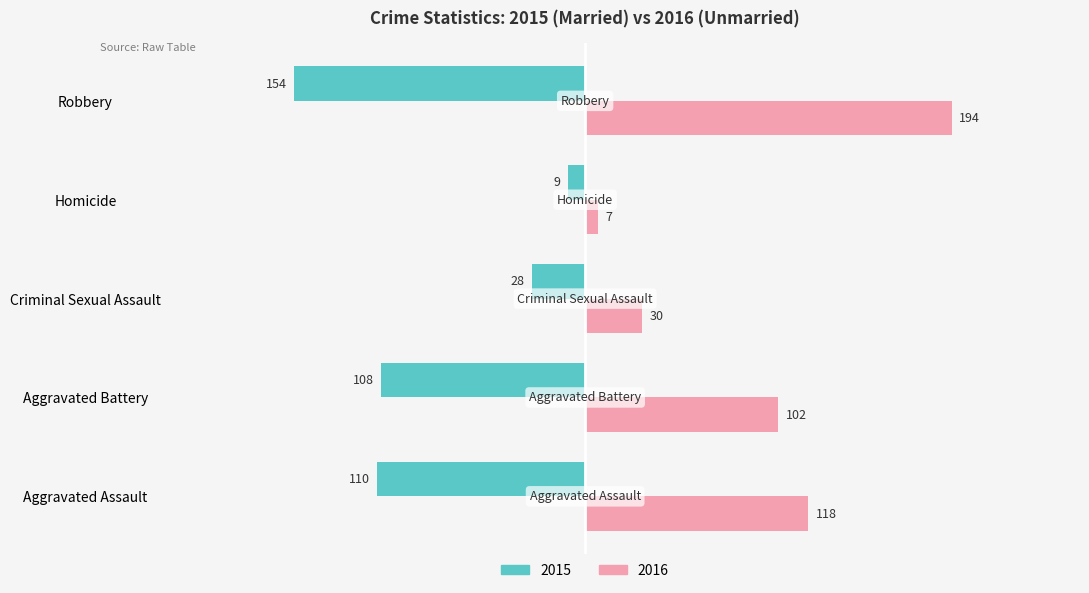

What is the total value across all series at Robbery?

40